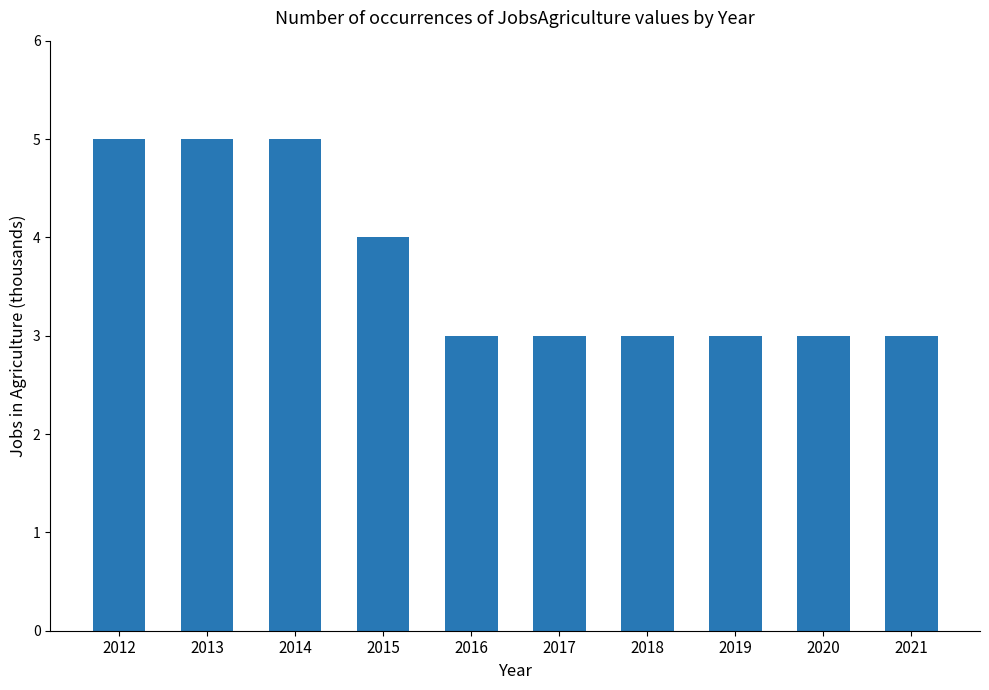

What is the smallest value displayed?

3